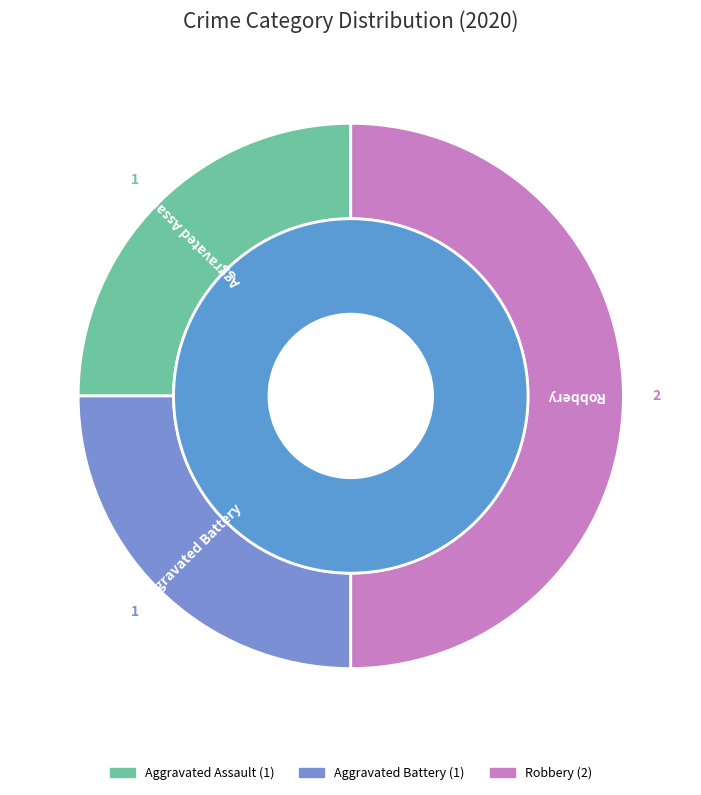

Is there any slice that represents more than half of the pie?

No